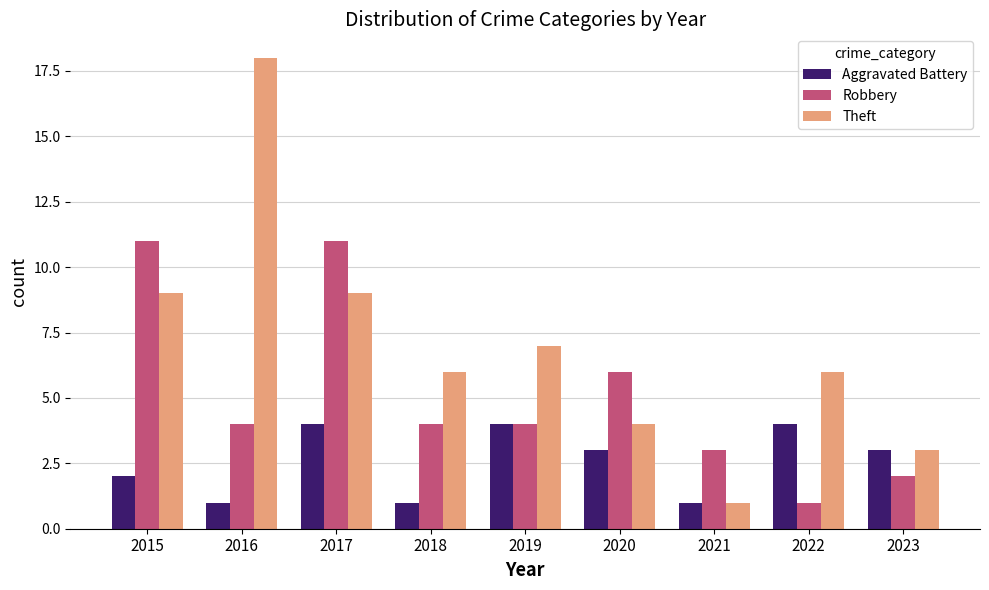

Reading right to left, extract all data points from this chart.

Aggravated Battery: 2023=3	2022=4	2021=1	2020=3	2019=4	2018=1	2017=4	2016=1	2015=2
Robbery: 2023=2	2022=1	2021=3	2020=6	2019=4	2018=4	2017=11	2016=4	2015=11
Theft: 2023=3	2022=6	2021=1	2020=4	2019=7	2018=6	2017=9	2016=18	2015=9